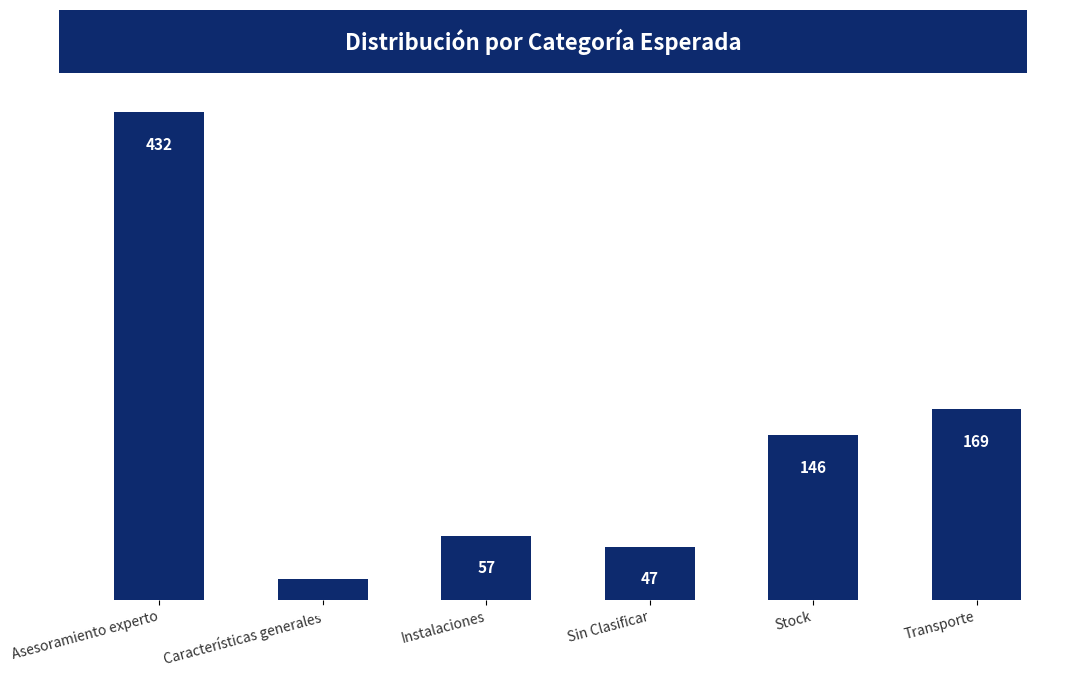

How many data points does each series have?

6